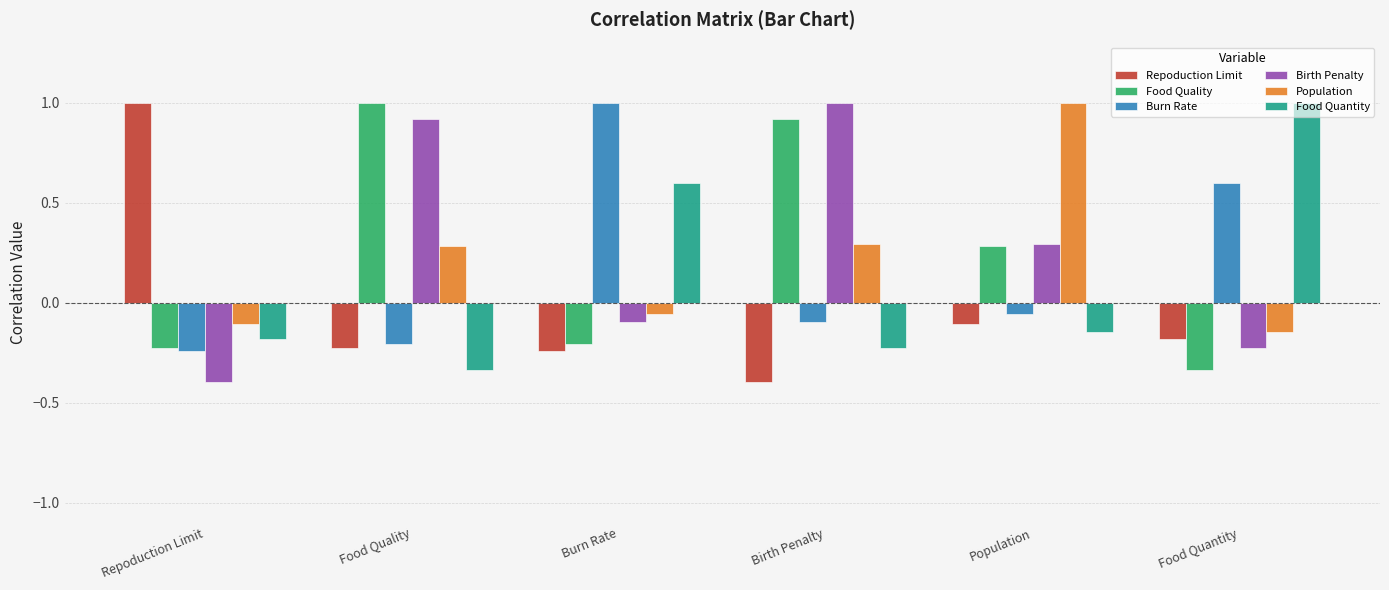

What is the maximum value shown in the chart?

1.0